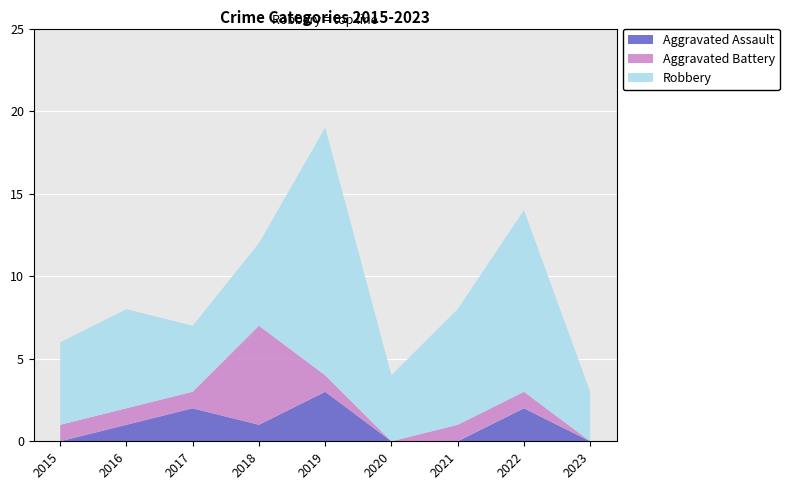

Reading right to left, transcribe all the data shown in this chart.

Aggravated Assault: 2023=0	2022=2	2021=0	2020=0	2019=3	2018=1	2017=2	2016=1	2015=0
Aggravated Battery: 2023=0	2022=1	2021=1	2020=0	2019=1	2018=6	2017=1	2016=1	2015=1
Robbery: 2023=3	2022=11	2021=7	2020=4	2019=15	2018=5	2017=4	2016=6	2015=5